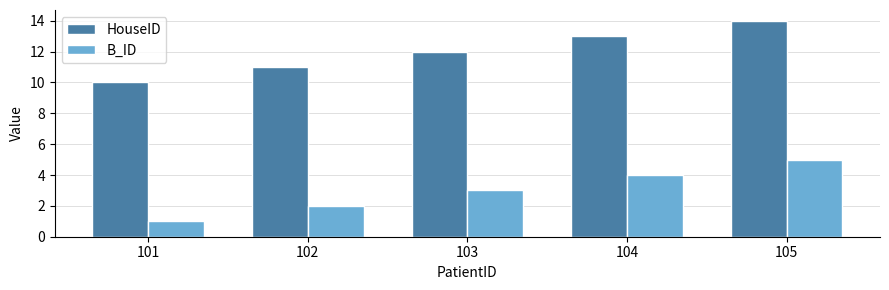

What is the sum of the B_ID values at 101 and 103?

4